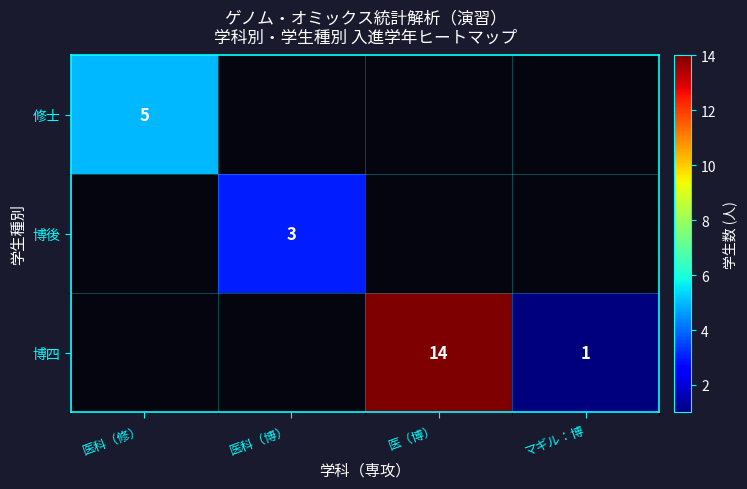

What is the smallest value displayed?

1.0